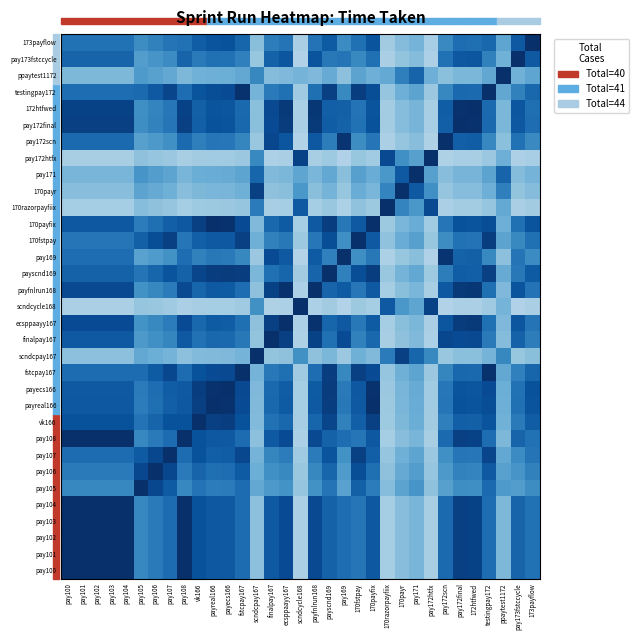

At 170razorpayfiix, list the series in order from smallest to largest.

pay169, pay172scn, pay173fstccycle, finalpay167, ecsppaayy167, payfnlrun168, pay100, pay101, pay102, pay103, pay104, pay108, 172htfwed, pay172final, 173payflow, vk166, payreal166, 170payfix, payecs166, payscnd169, pay107, fstcpay167, testingpay172, 170fstpay, pay106, pay105, ppaytest1172, pay171, 170payr, scndcpay167, scndcycle168, pay172htfx, 170razorpayfiix